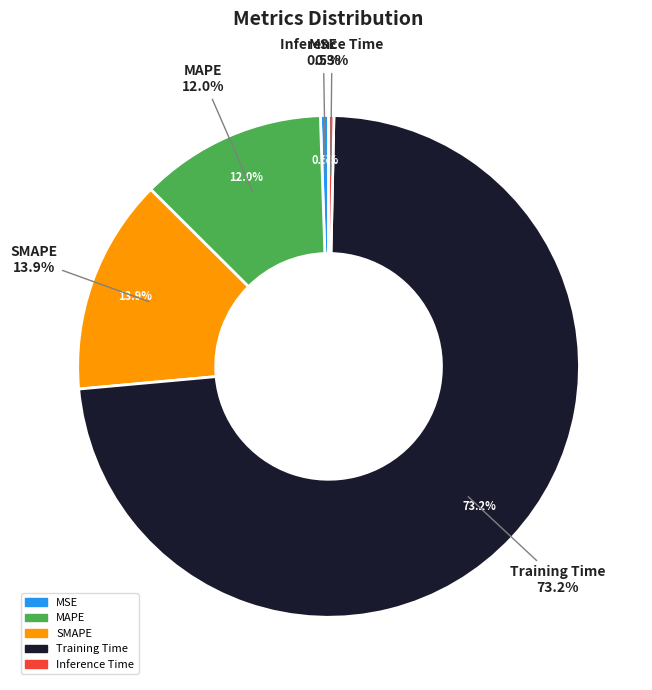

Count the number of slices in the pie.

5